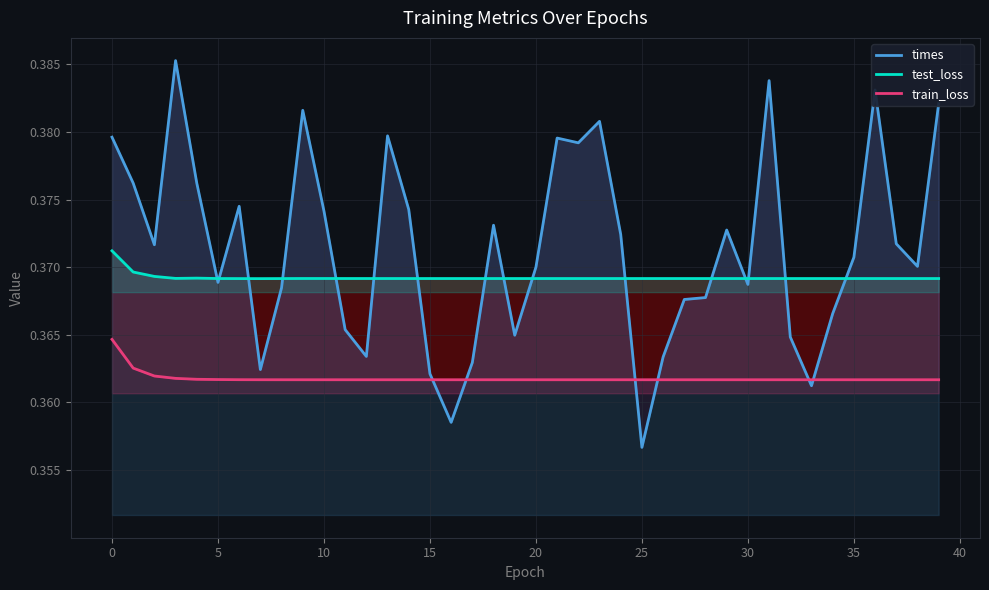

How many times do times and test_loss cross each other?

16